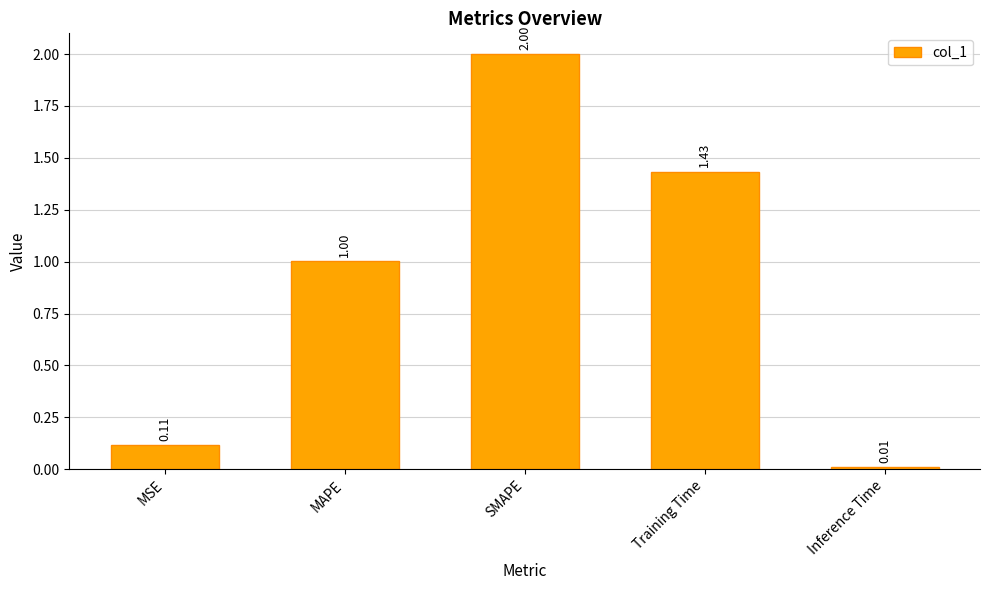

What is the label of the 4th bar from the right?

MAPE